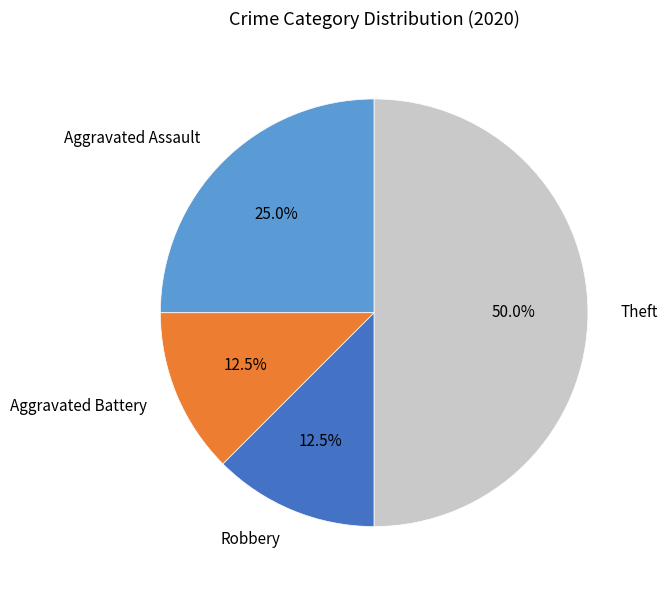

To the nearest percent, what percentage of the pie is Theft?

50%